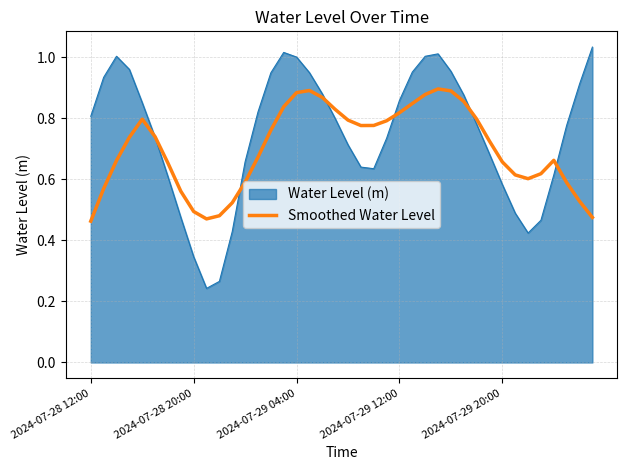

Rank the series by their maximum value, from lowest to highest.

Smoothed Water Level, Water Level (m)